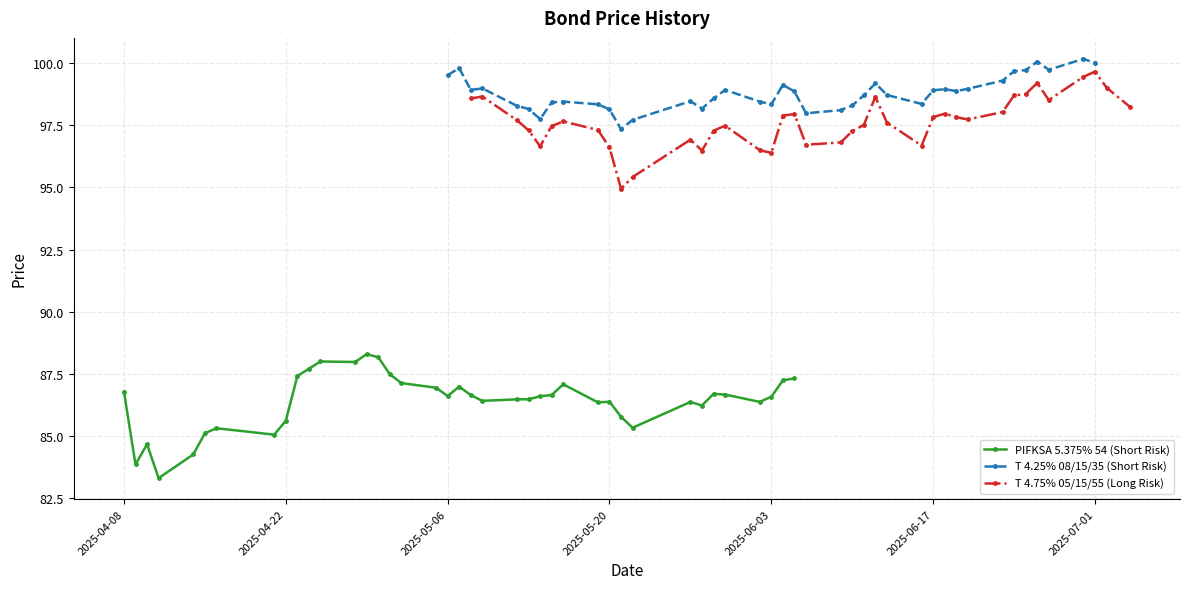

What is the lowest value of the T 4.75% 05/15/55 (Long Risk) series?

95.0